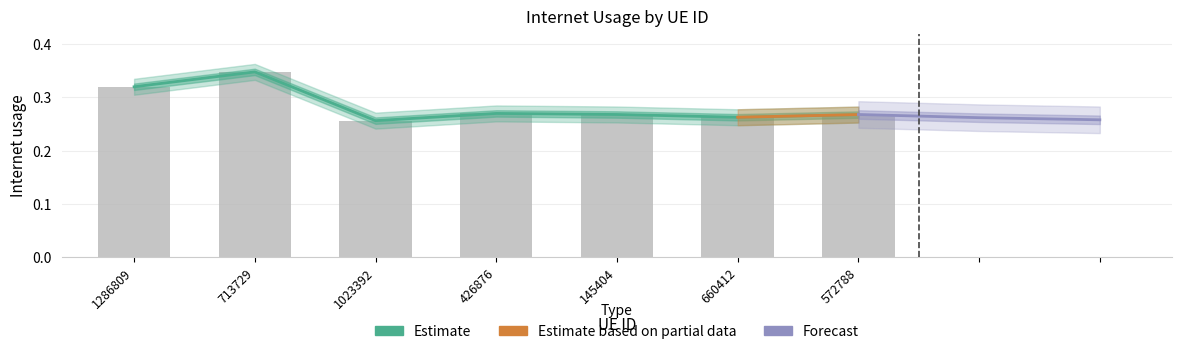

What is the difference between the values at 660412 and 1286809?

0.1